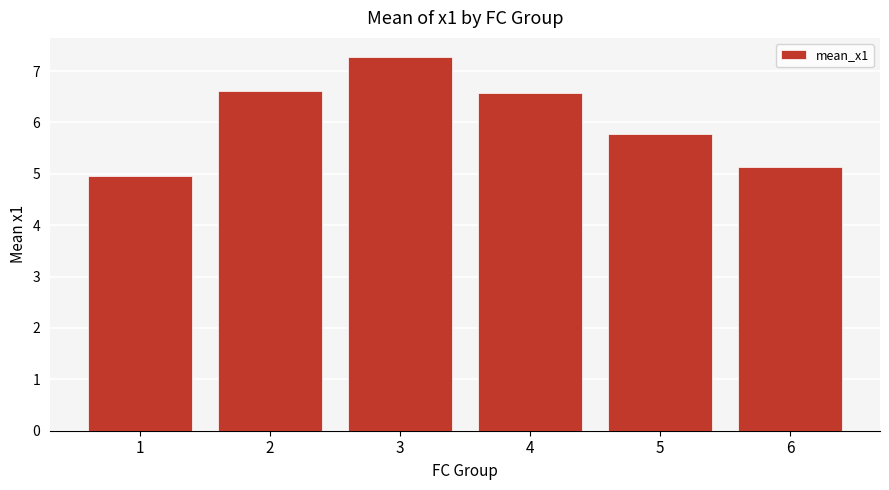

What is the change in value from 1 to 2?

+1.6